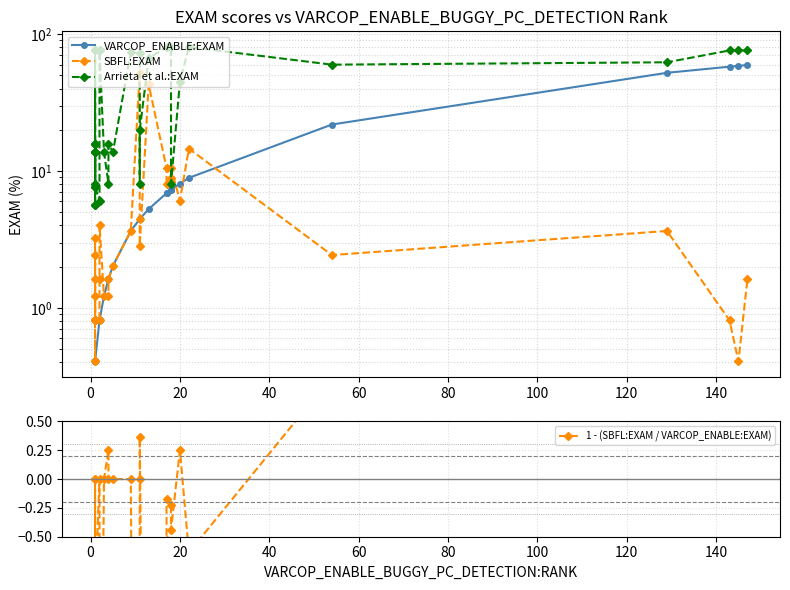

True or false: Arrieta et al.:EXAM has more than 0 points higher than both neighbors.

True